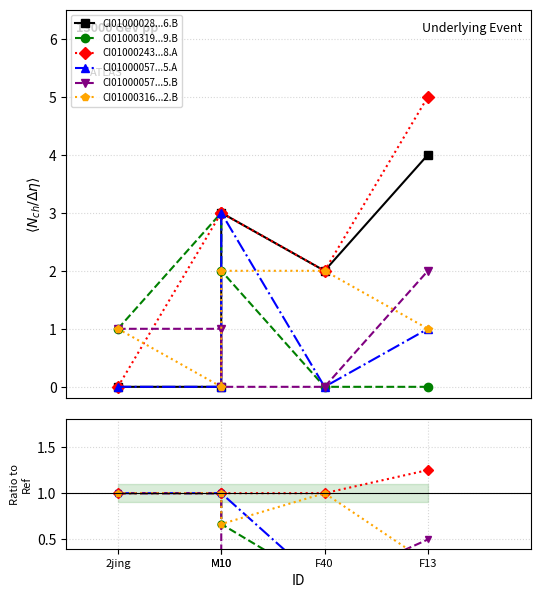

True or false: CI01000243...8.A and CI01000028...6.B cross at least once.

True